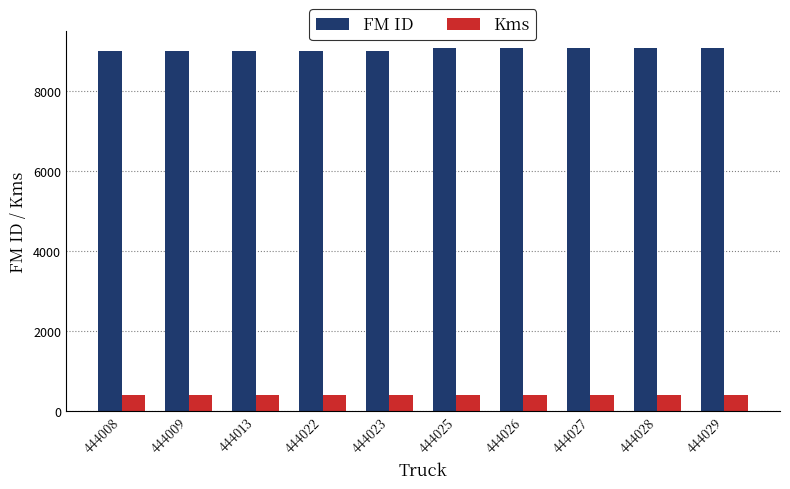

What is the value of the Kms bar at the 4th from the left?

412